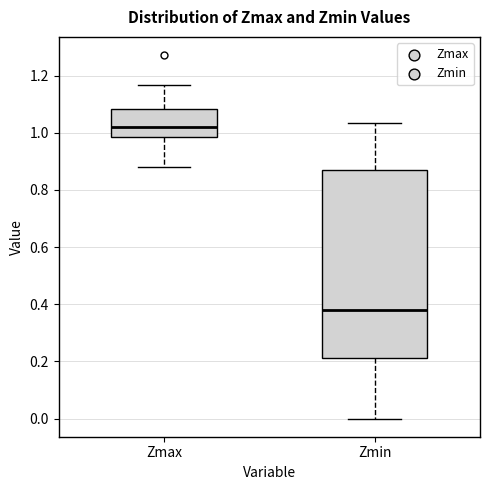

Where is the upper edge of the box for Zmin on the y-axis? The values are not printed on the chart, so give them approximately, as read against the axis.

0.88